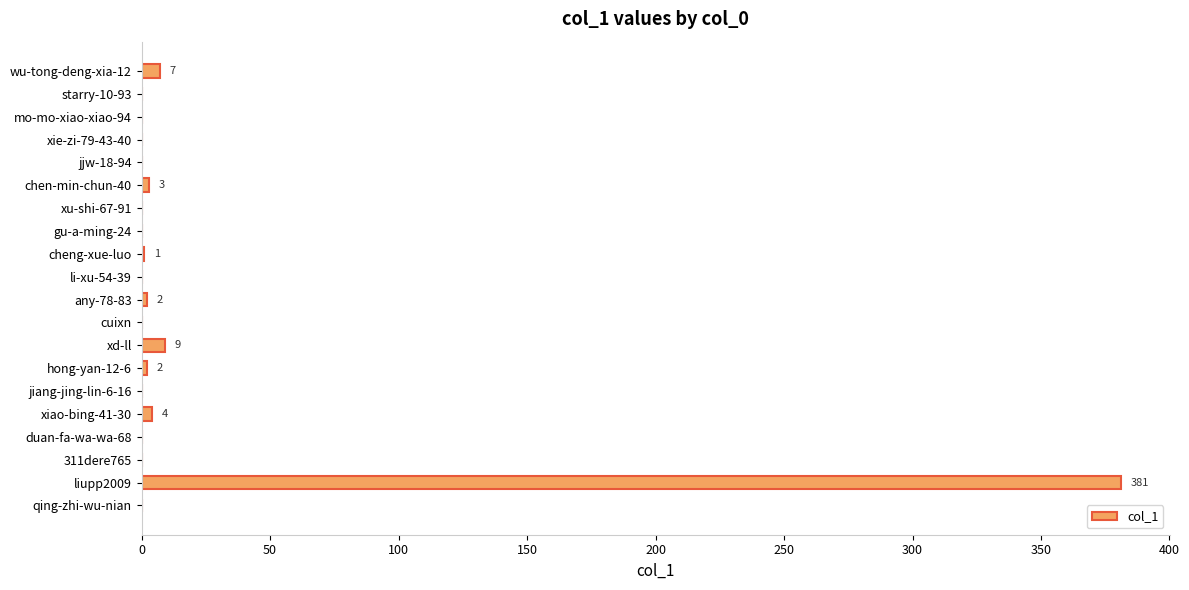

Between qing-zhi-wu-nian and liupp2009, which is larger?

liupp2009